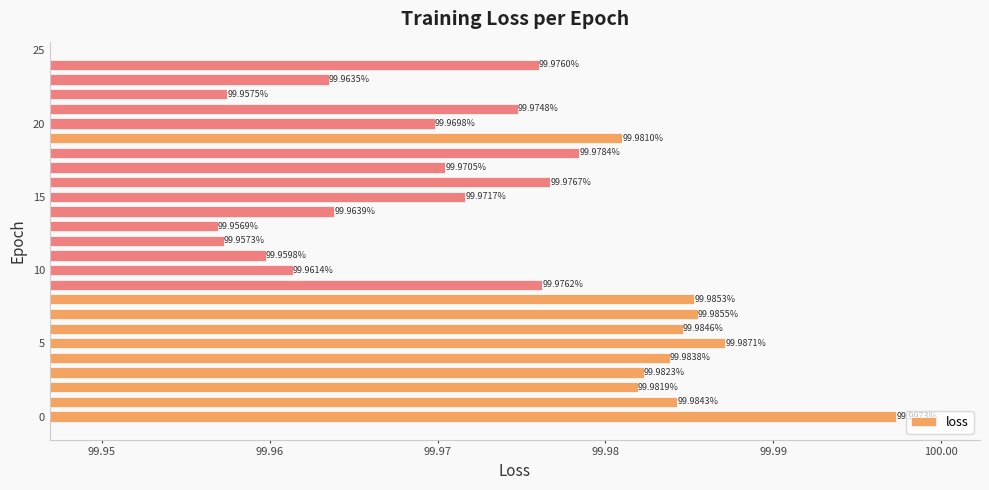

Does the chart contain stacked bars?

No